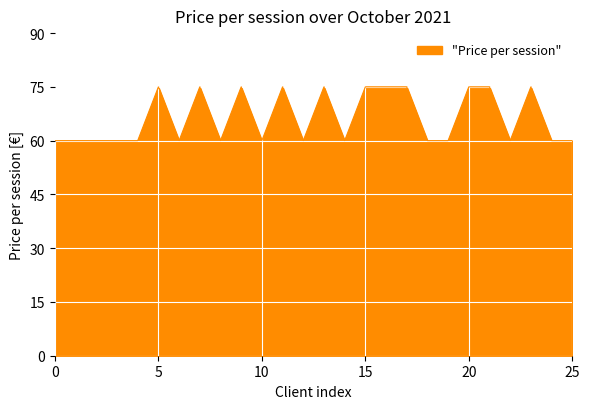

What is the average value?

66